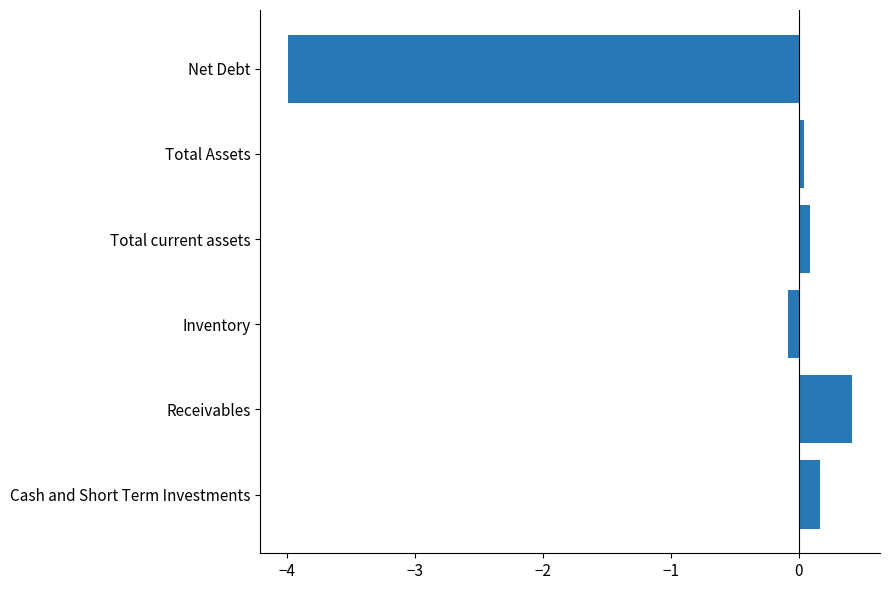

The value at Receivables is 0.4. True or false?

True